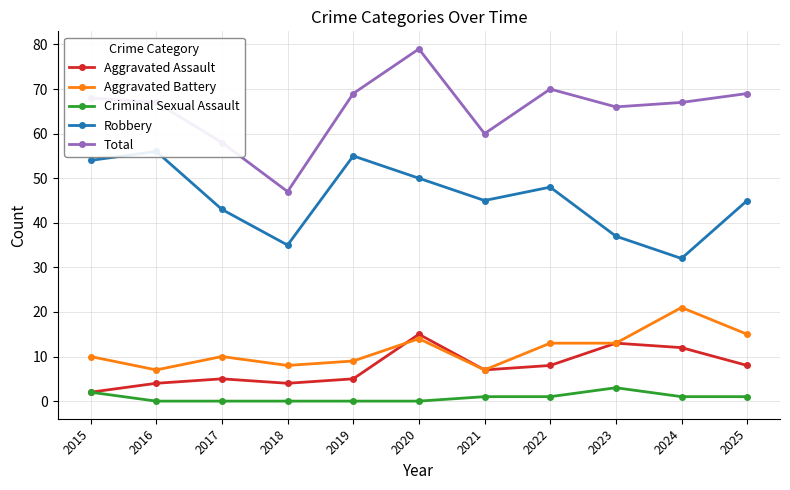

At which label does Total reach its peak?

2020